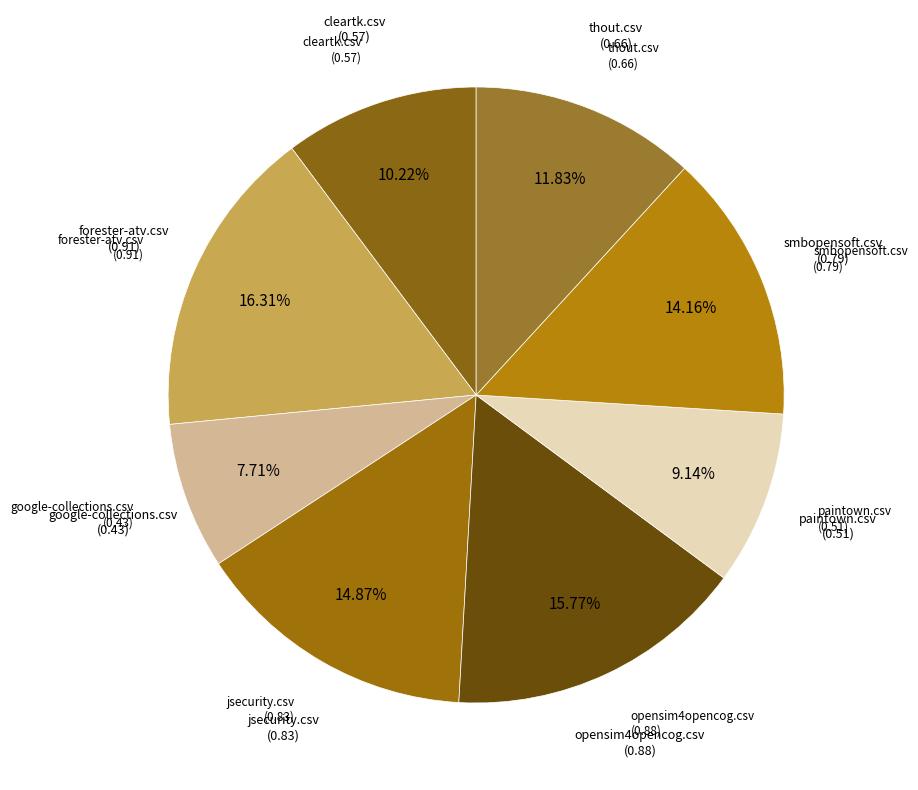

Is there any slice that represents more than half of the pie?

No